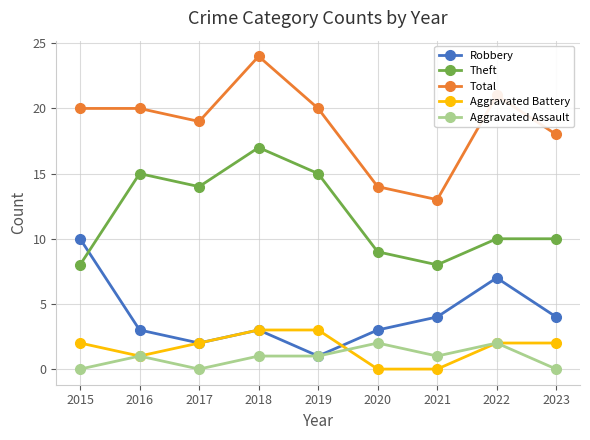

Is the value of Aggravated Assault at 2019 greater than the value of Total at 2022?

No